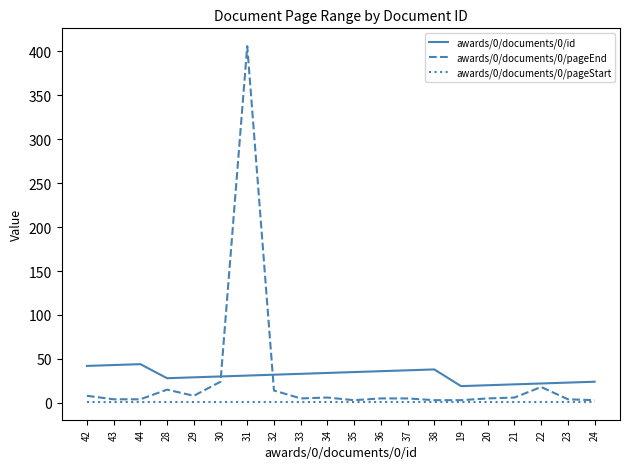

True or false: awards/0/documents/0/id has a value of 22 at 22.

True